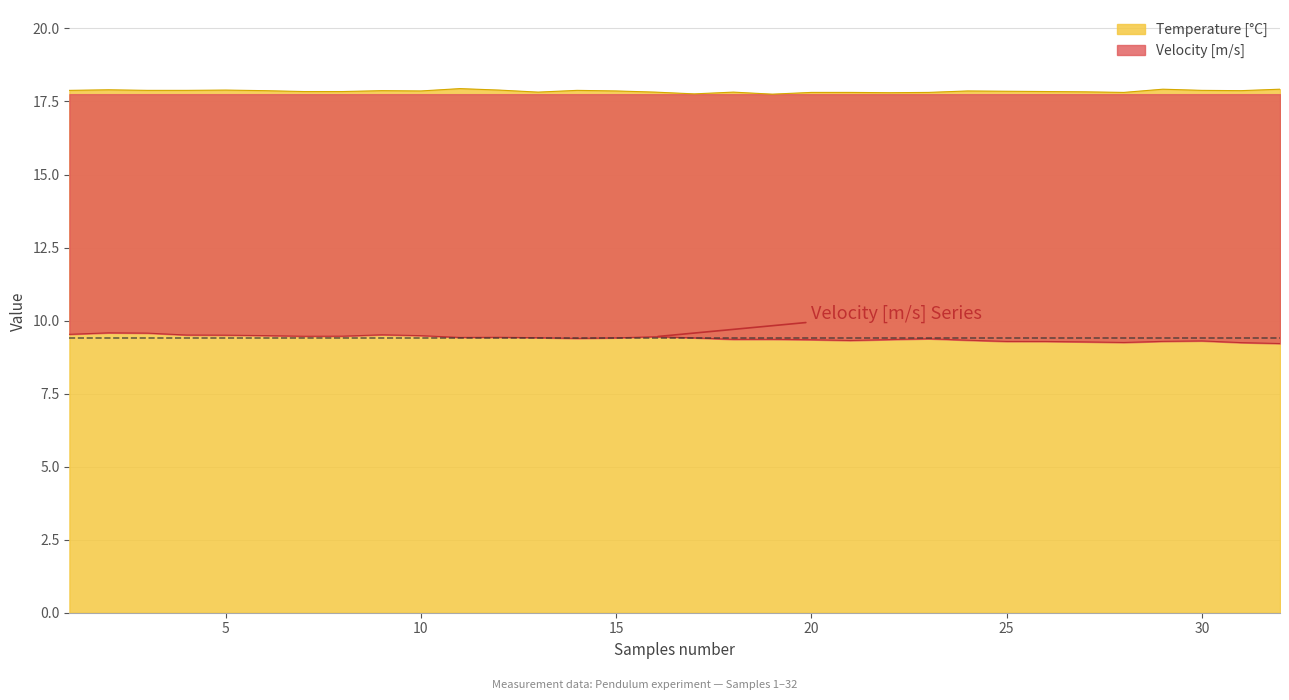

At which label is Velocity [m/s] closest to 9?

32